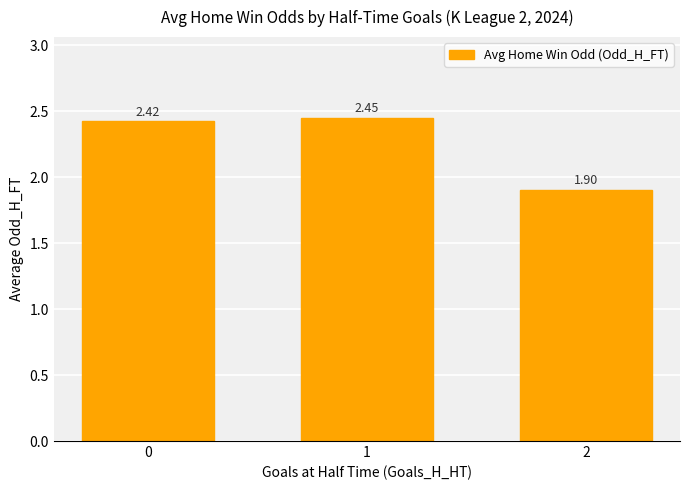

Does the chart contain stacked bars?

No